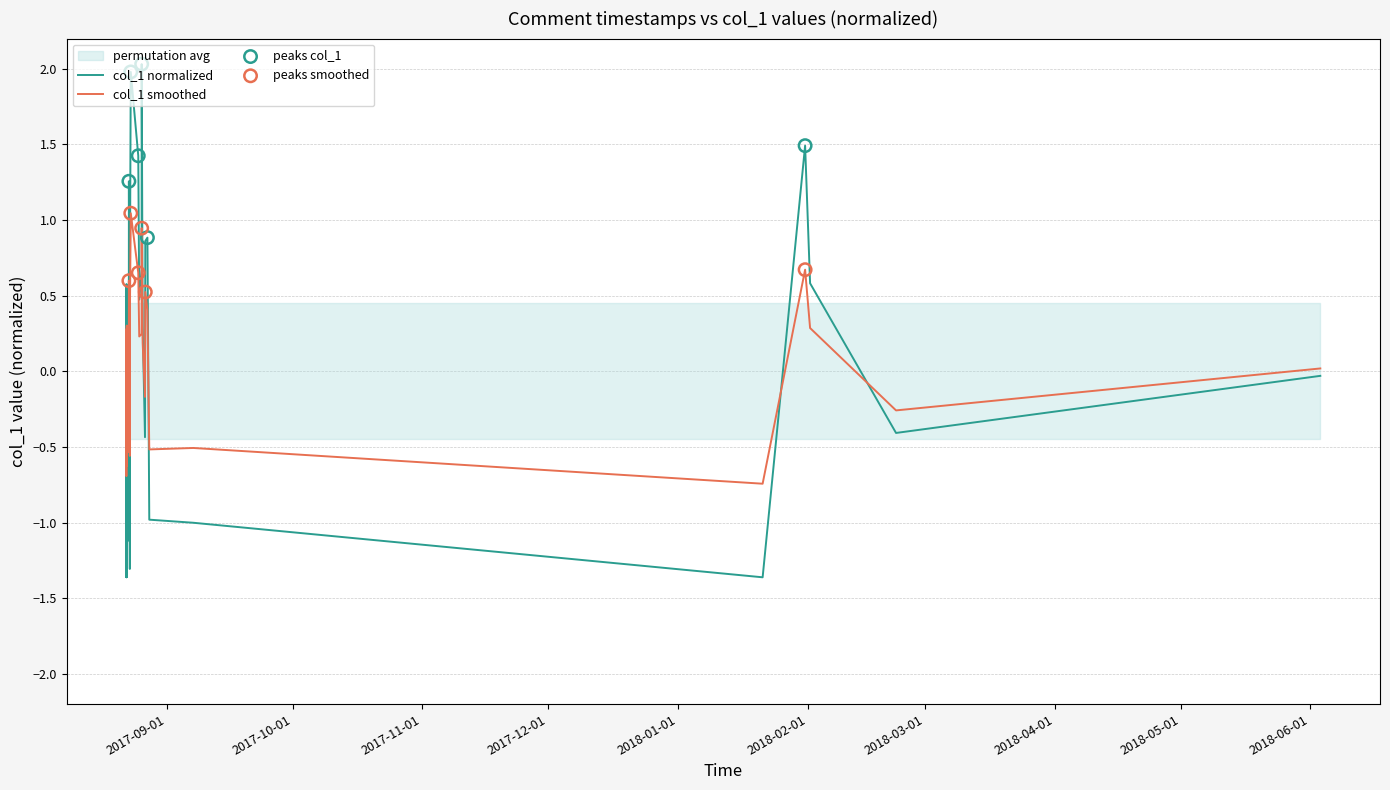

What is the change in value from 2017-08-22 21:49:26 to 2017-08-26 20:29:49?

+1.9